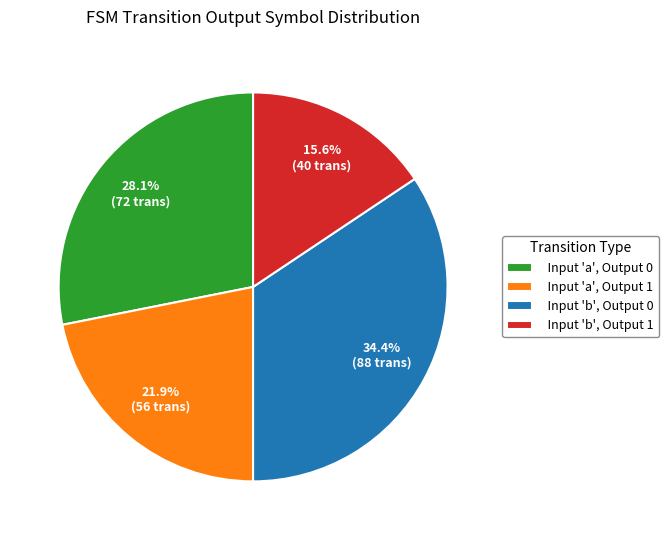

What is the total percentage of Input 'a', Output 1 and Input 'b', Output 1?

37.5%